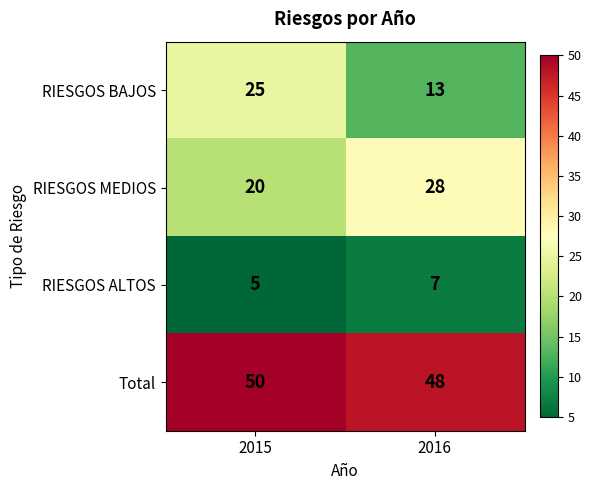

Reading right to left, transcribe all the data shown in this chart.

RIESGOS BAJOS: 2016=13	2015=25
RIESGOS MEDIOS: 2016=28	2015=20
RIESGOS ALTOS: 2016=7	2015=5
Total: 2016=48	2015=50